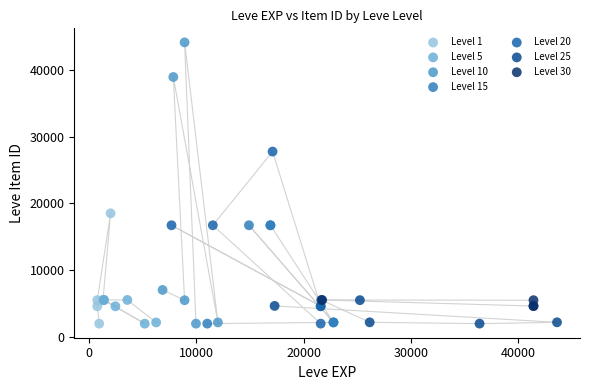

Which series has the largest Y range (max minus min)?

Level 10